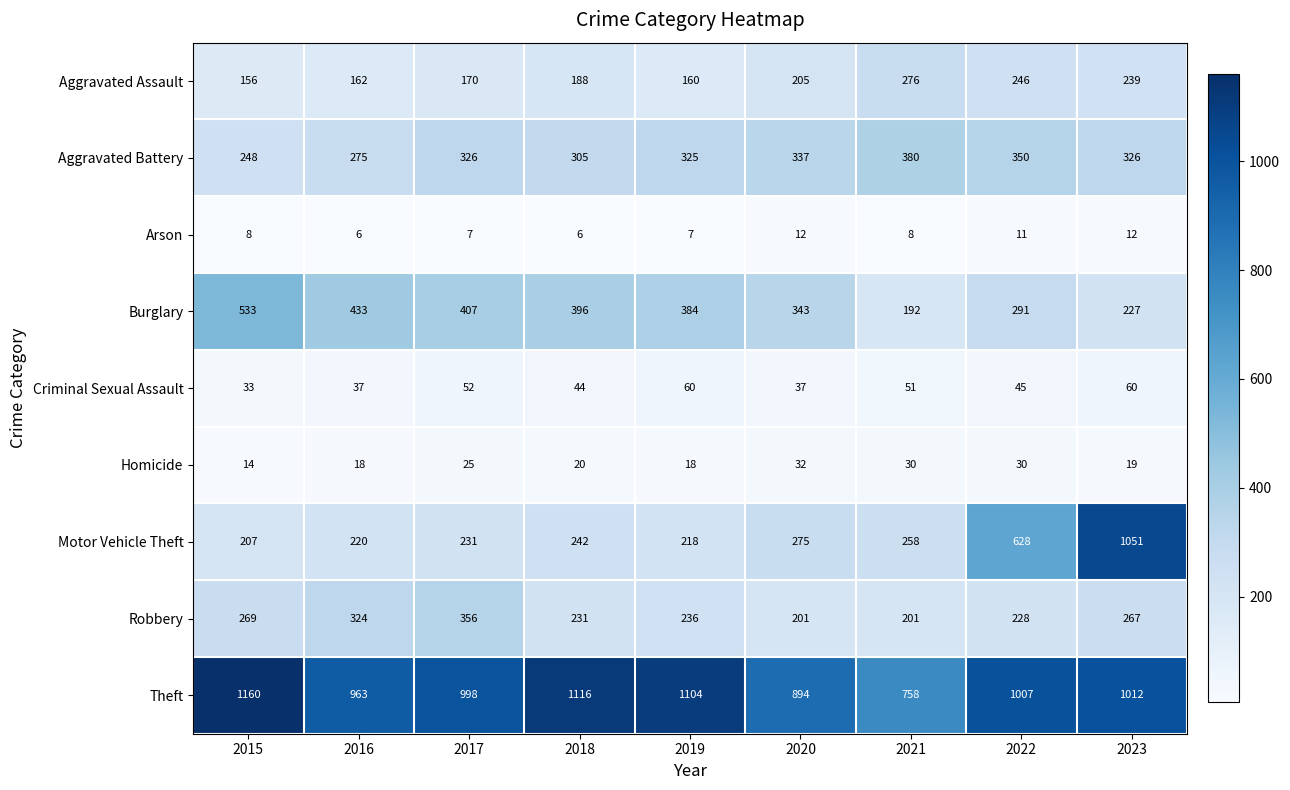

What is the lowest value of the Aggravated Assault series?

156